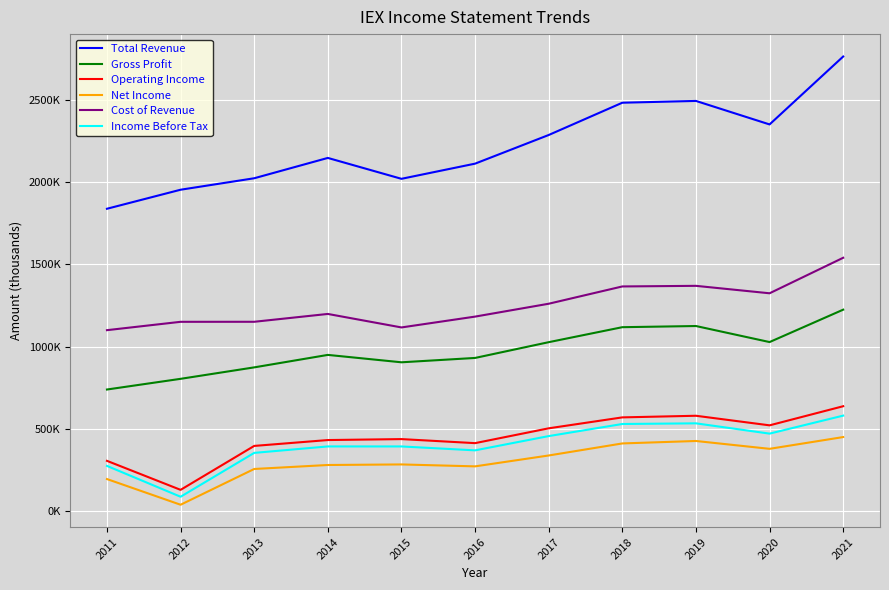

The value of Total Revenue at 2019 is 2494600. True or false?

True